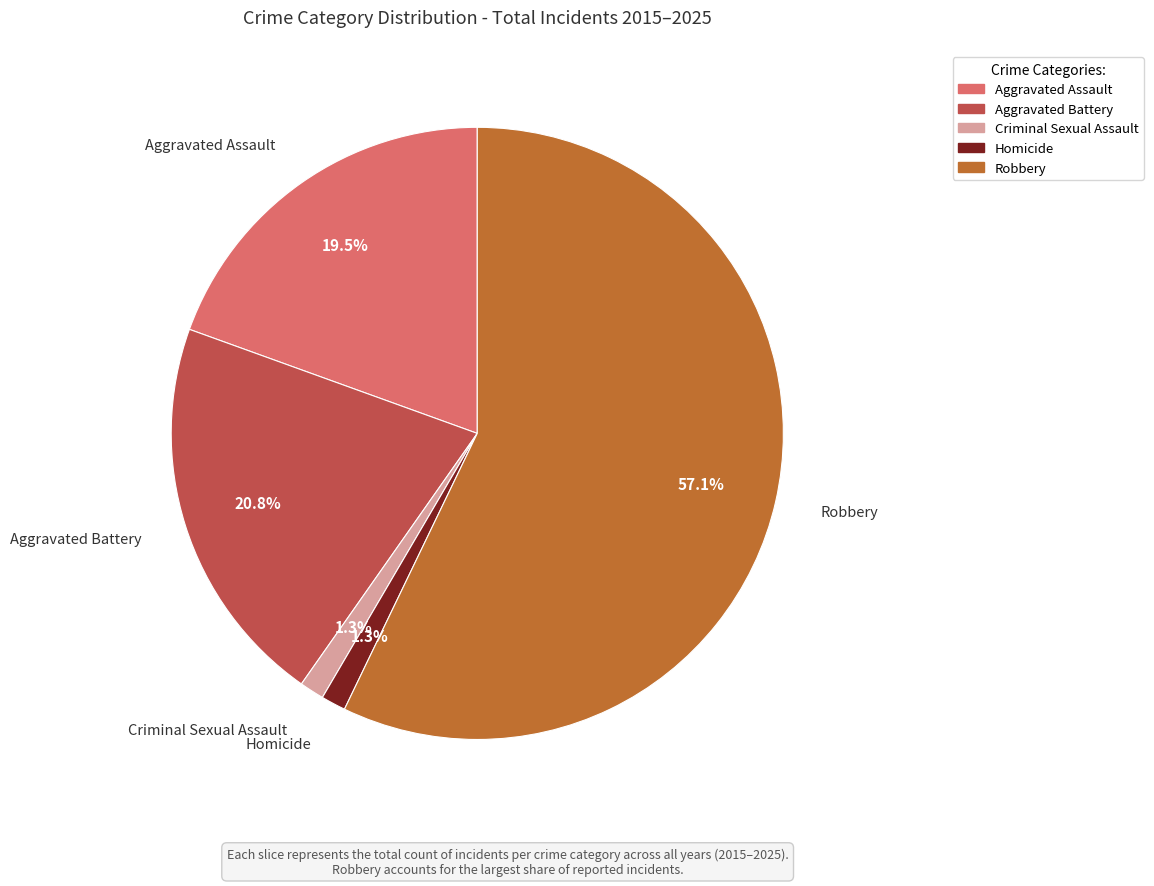

To the nearest percent, what percentage of the pie is Homicide?

1%